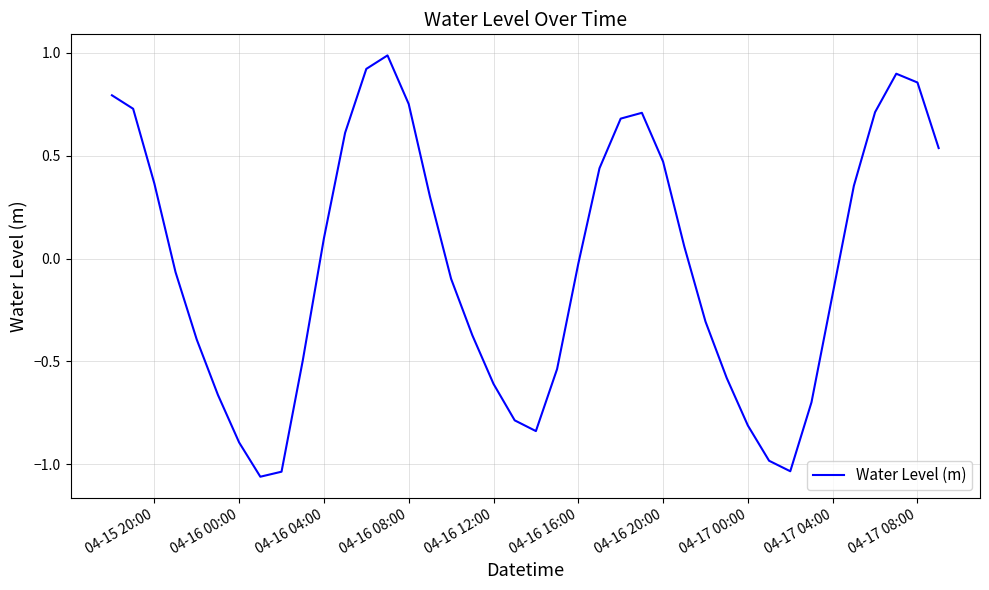

What is the difference between the maximum and minimum values?

2.0